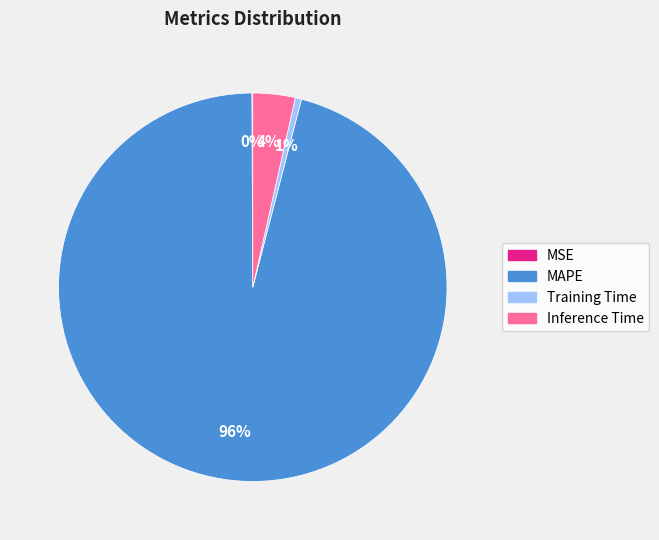

To the nearest percent, what portion does Inference Time represent?

4%